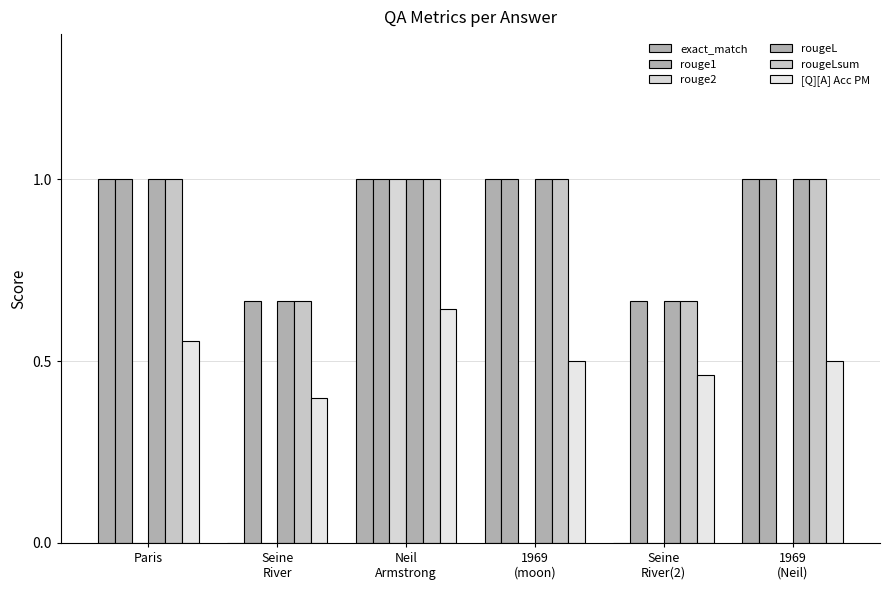

How many groups of bars are there?

6